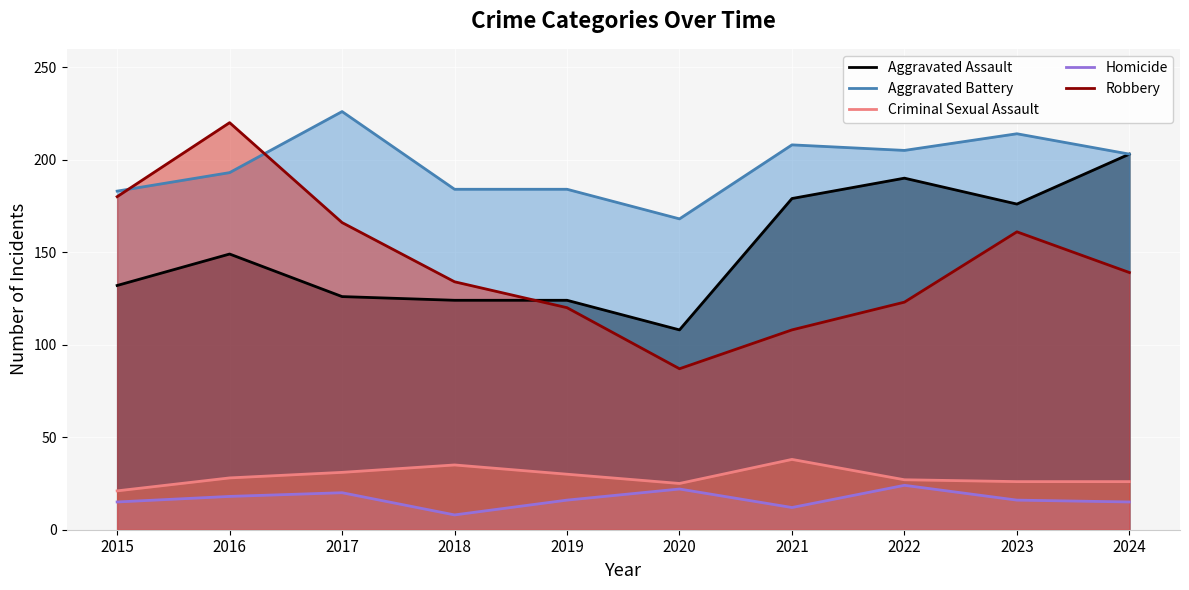

Is it true that Robbery equals 180 at 2015?

True